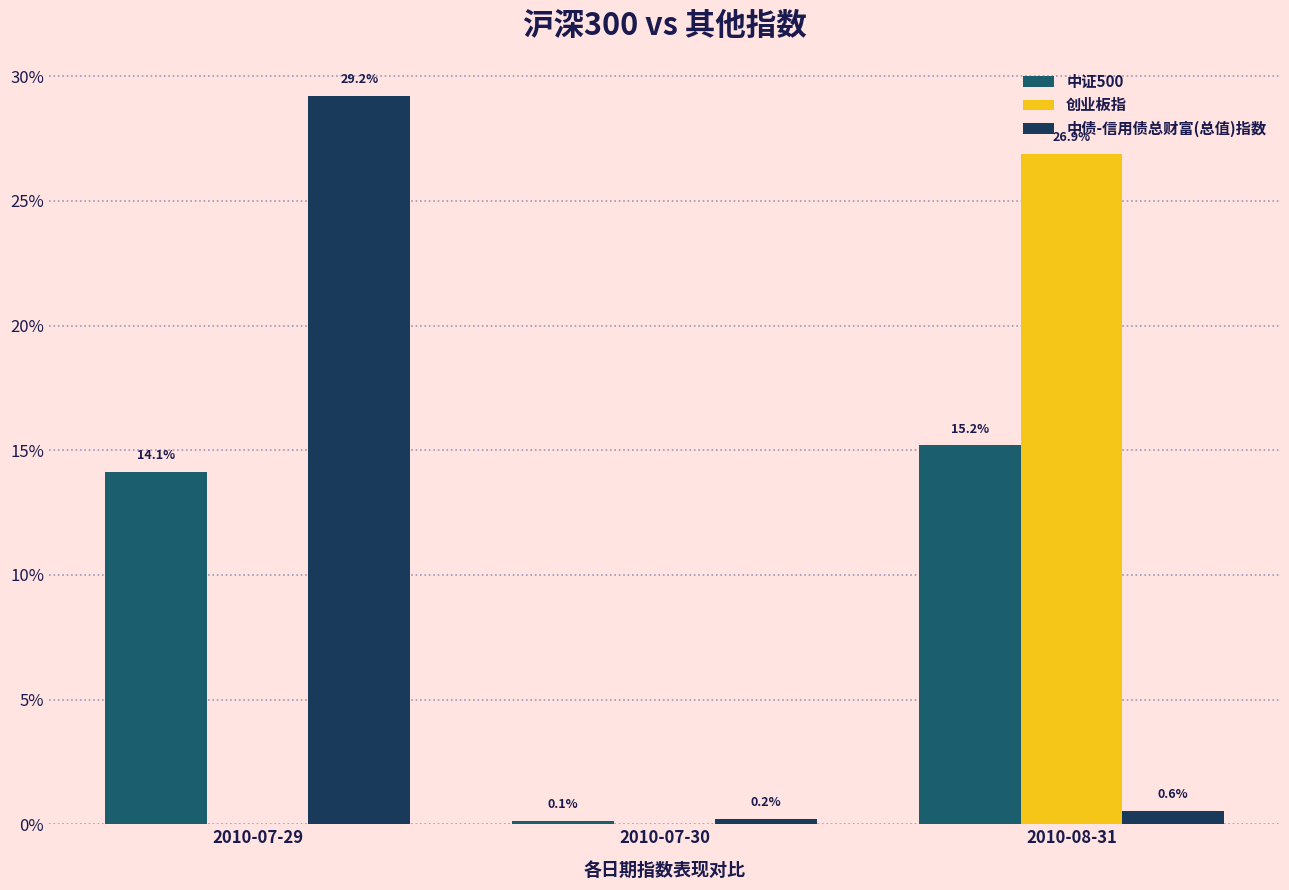

List the series in order of their overall mean, highest first.

中债-信用债总财富(总值)指数, 中证500, 创业板指